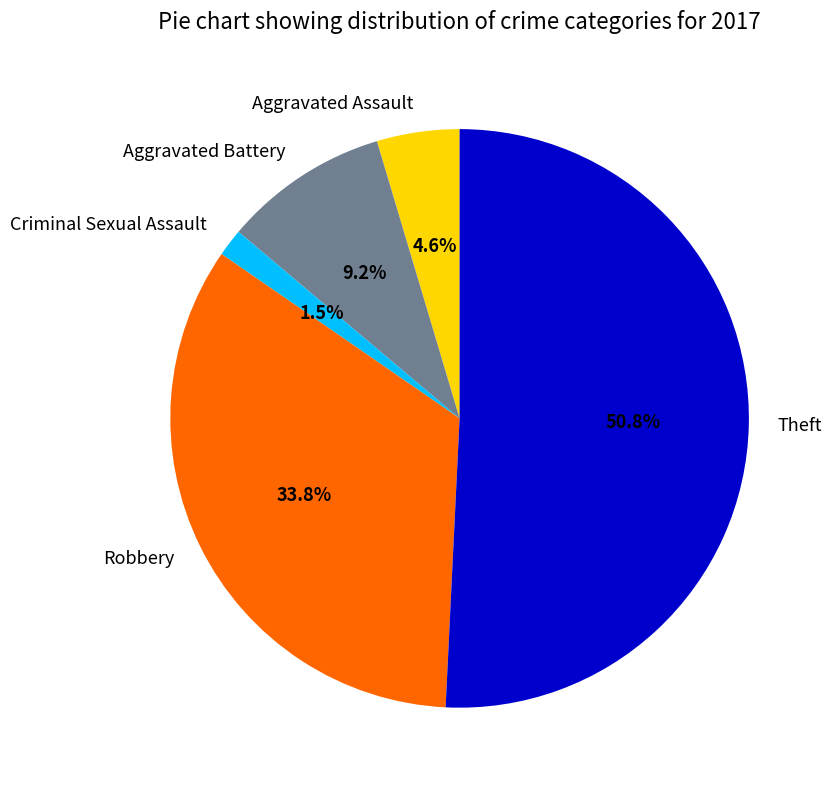

How many slices are in this pie chart?

5